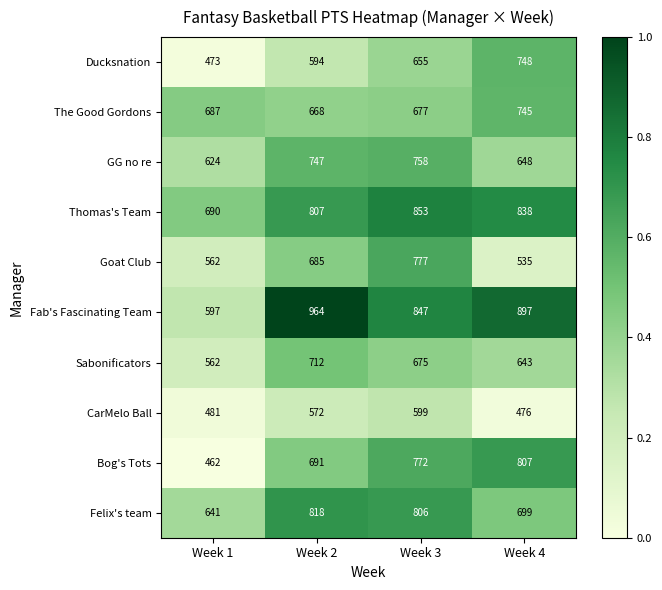

What value does the Fab's Fascinating Team series have at Week 1?

597